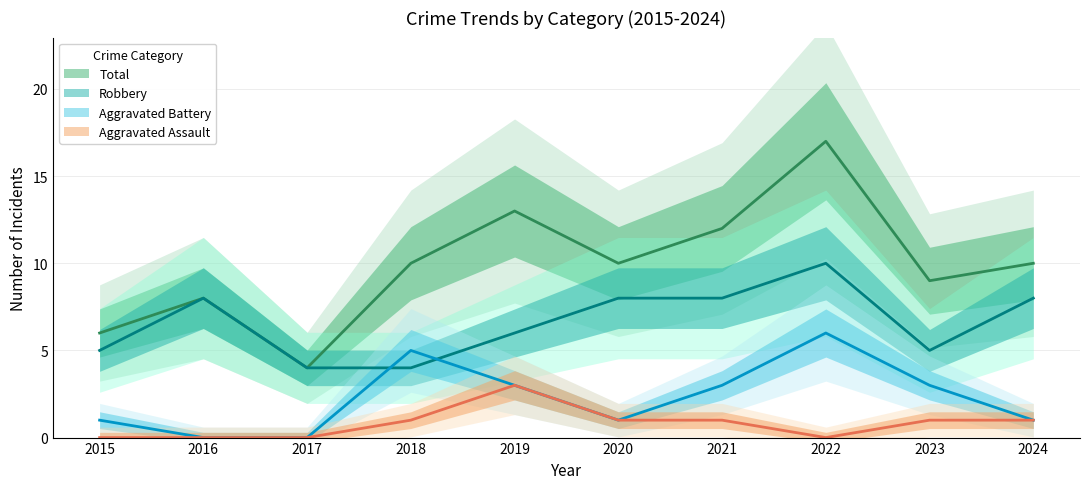

What is the maximum value for Total?

17